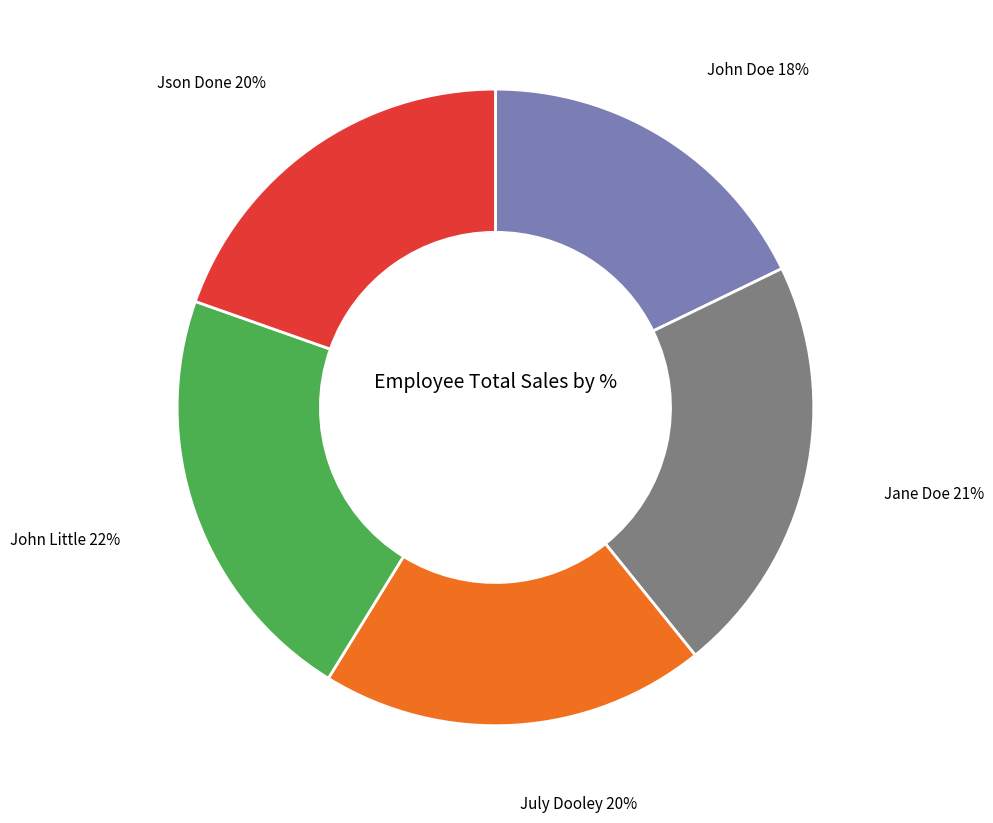

Does any single category account for the majority?

No